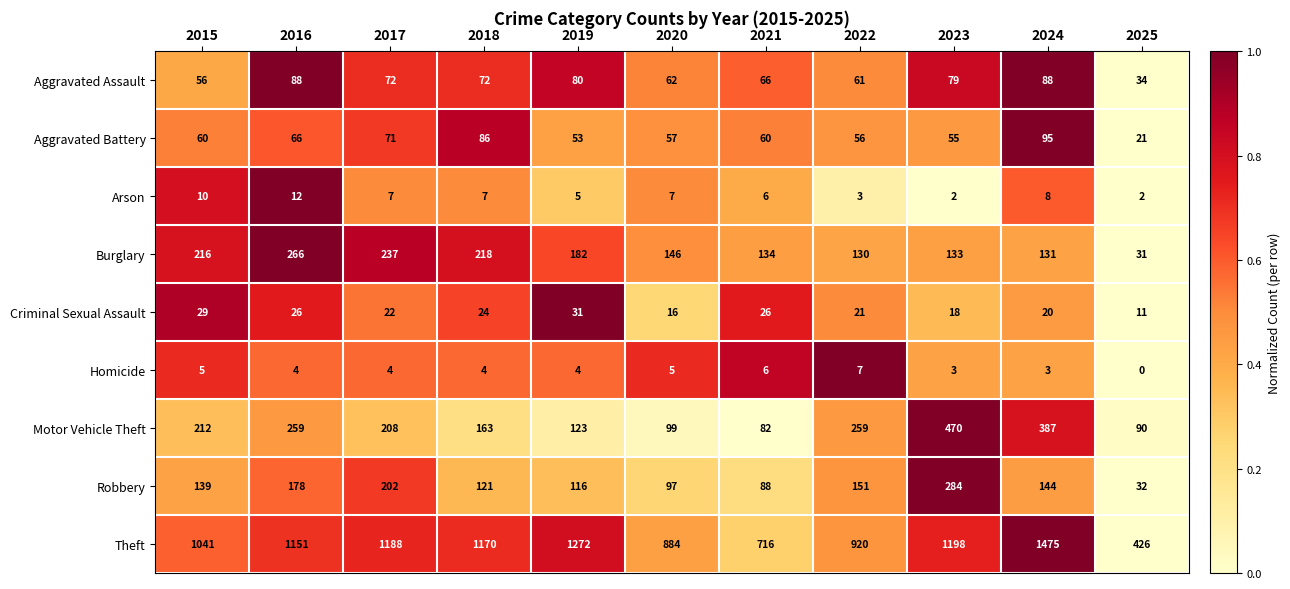

What is the difference between the maximum and minimum values in the Homicide series?

7